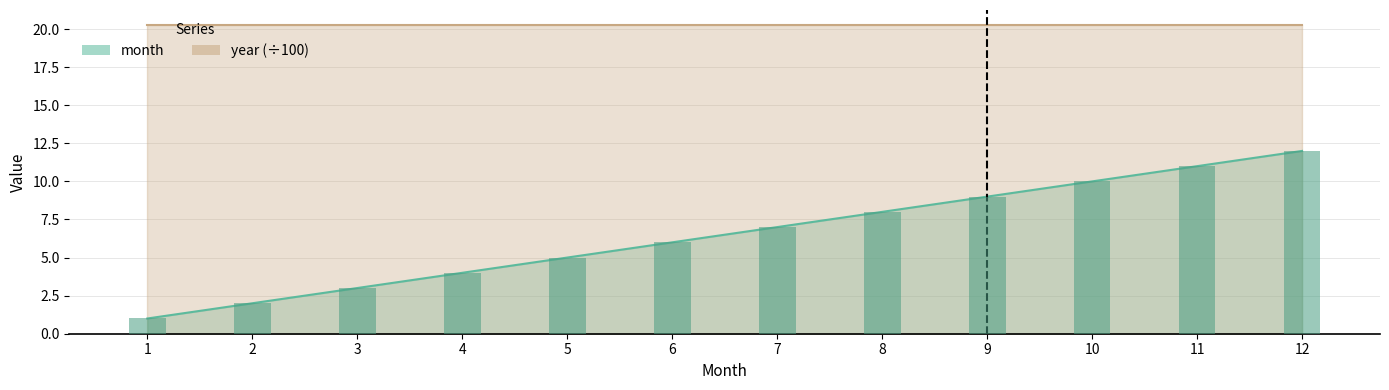

Reading left to right, list all the values displayed in this chart.

1=1	2=2	3=3	4=4	5=5	6=6	7=7	8=8	9=9	10=10	11=11	12=12